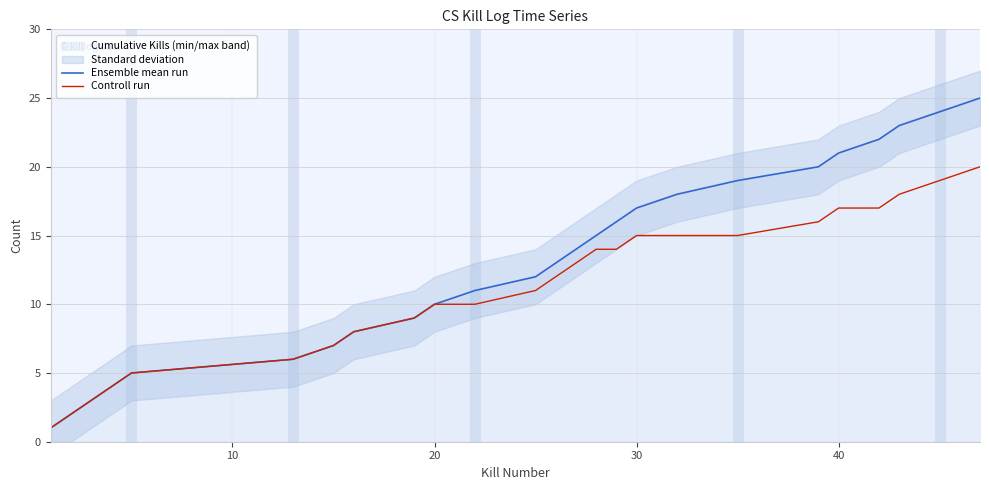

What is the maximum value for Controll run?

20